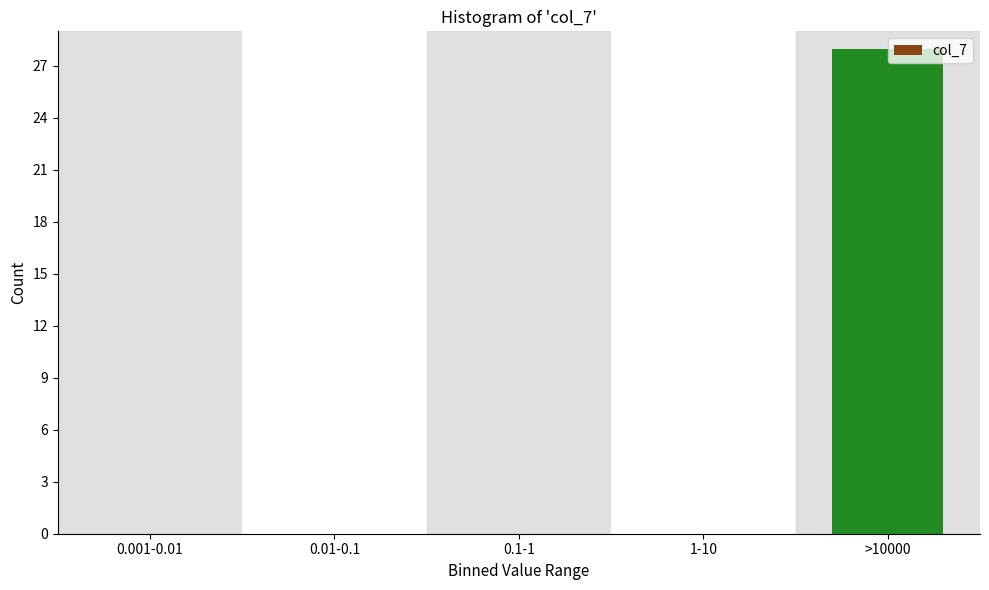

Reading left to right, what are all the values shown in this chart?

0.001-0.01=0	0.01-0.1=0	0.1-1=0	1-10=0	>10000=28